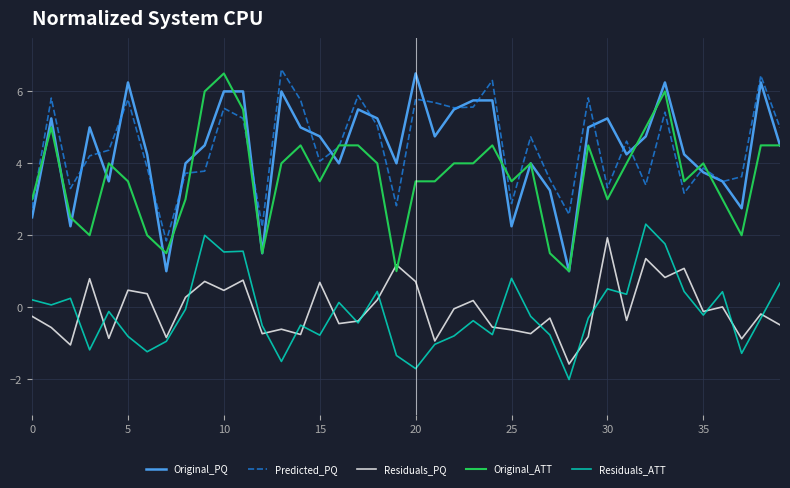

What are all the series names shown in the legend?

Original_PQ, Predicted_PQ, Residuals_PQ, Original_ATT, Residuals_ATT